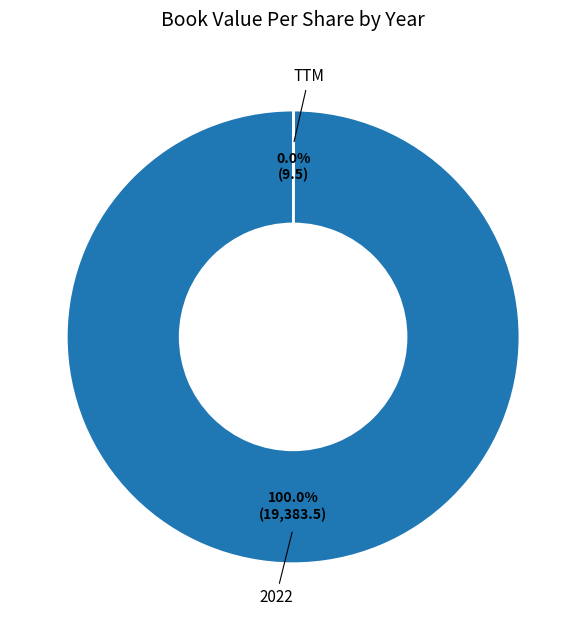

Is there a majority slice in this chart?

Yes